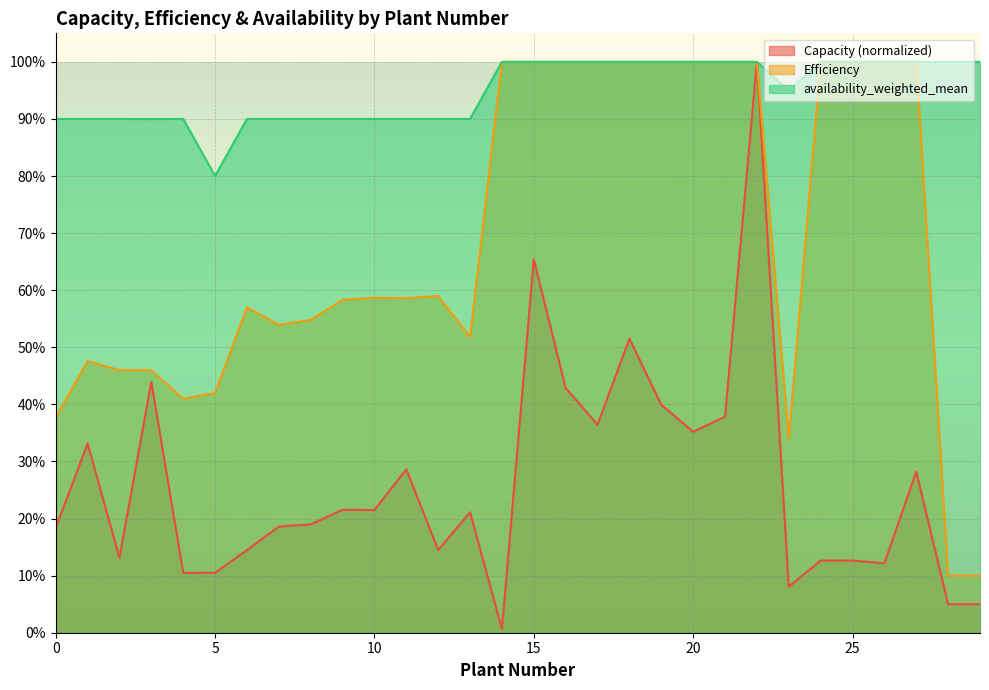

True or false: availability_weighted_mean has a value of 0.6 at 25.

False